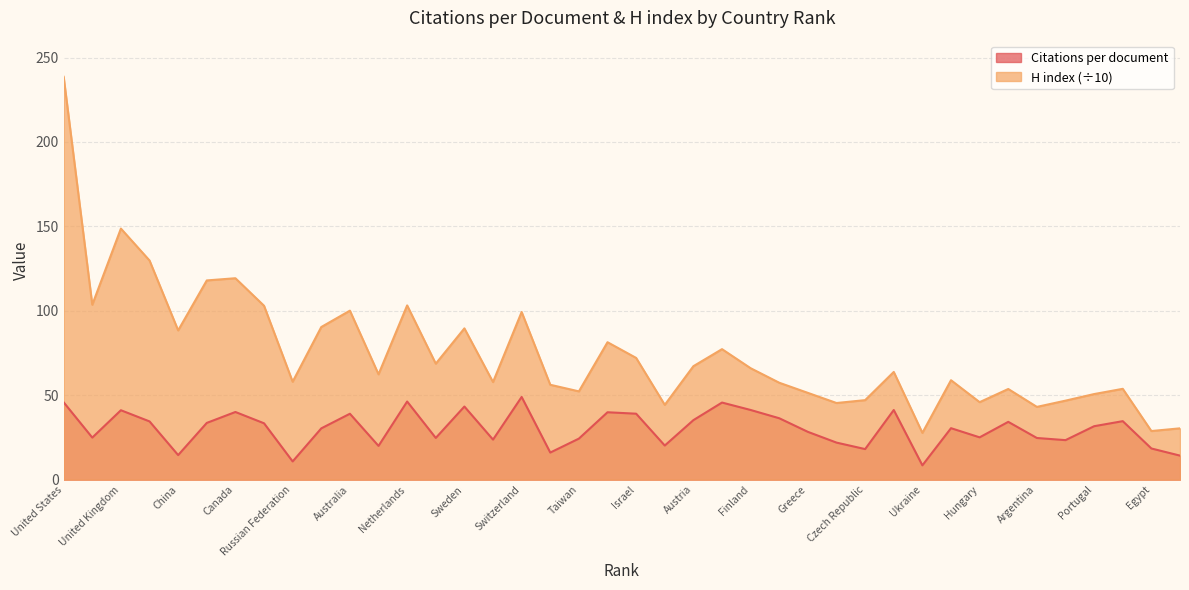

How many distinct data groups are displayed?

2